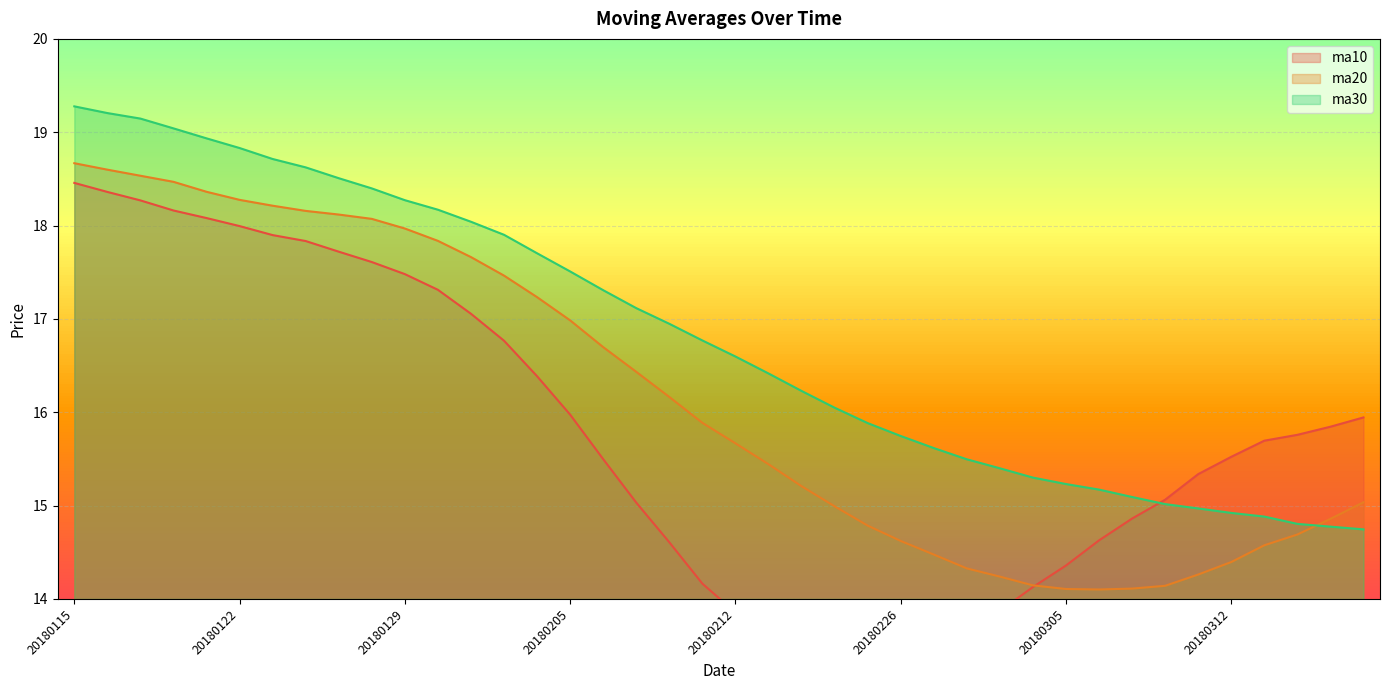

What is the value of the ma10 point at the 25th from the left?

13.2